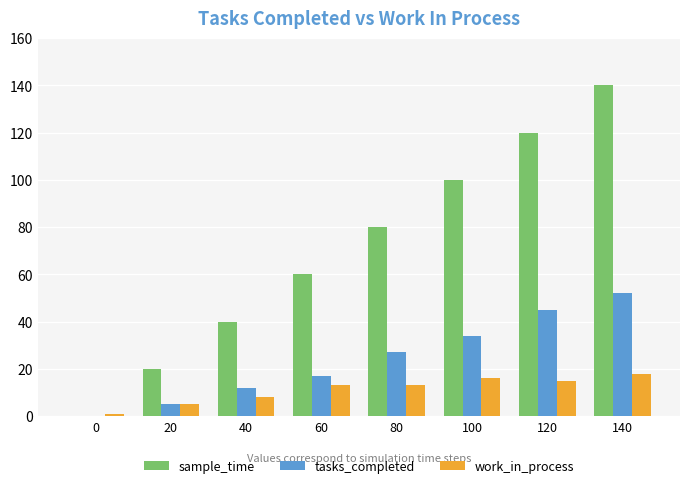

Is it true that work_in_process equals 8 at 100?

False